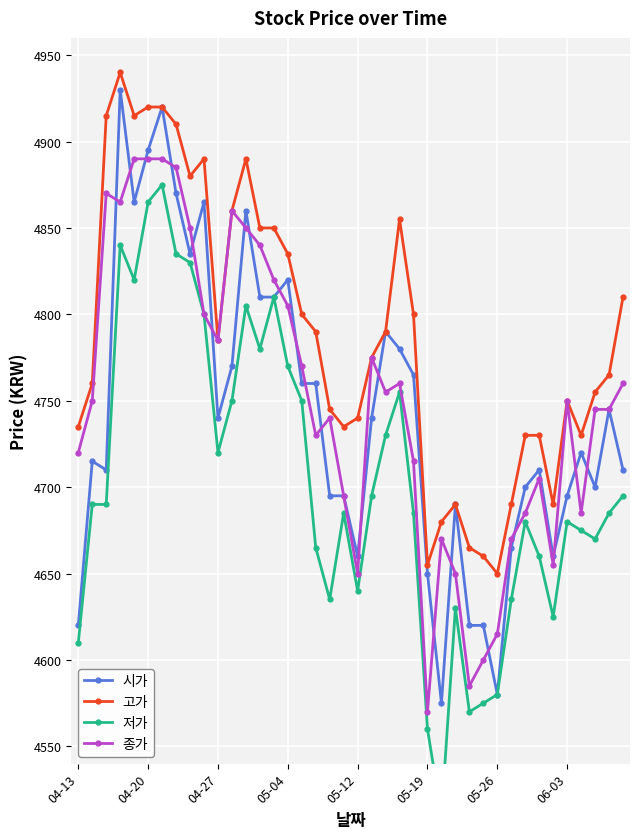

What is the spread (max minus min) of values at 16?

50